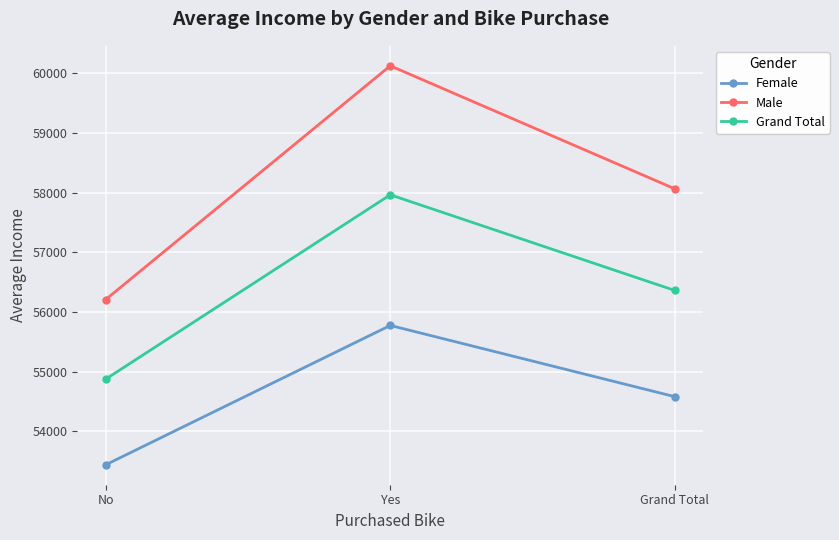

What is the value of the Grand Total point at the 2nd from the left?

57962.6